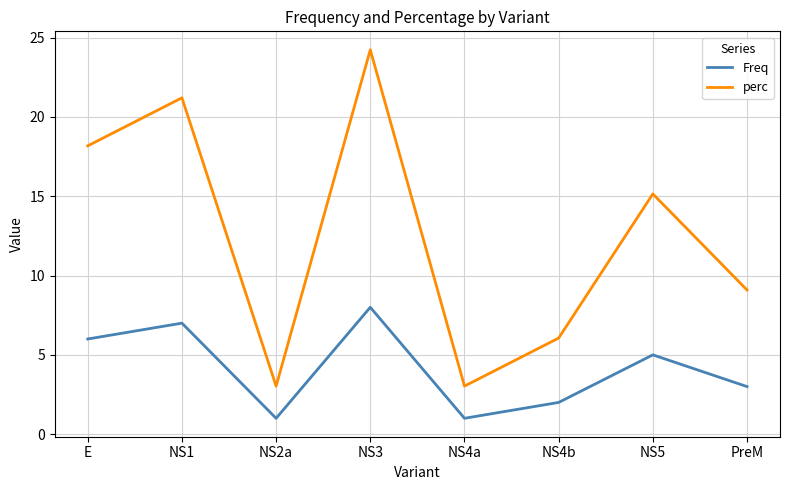

How many lines are shown in the chart?

2